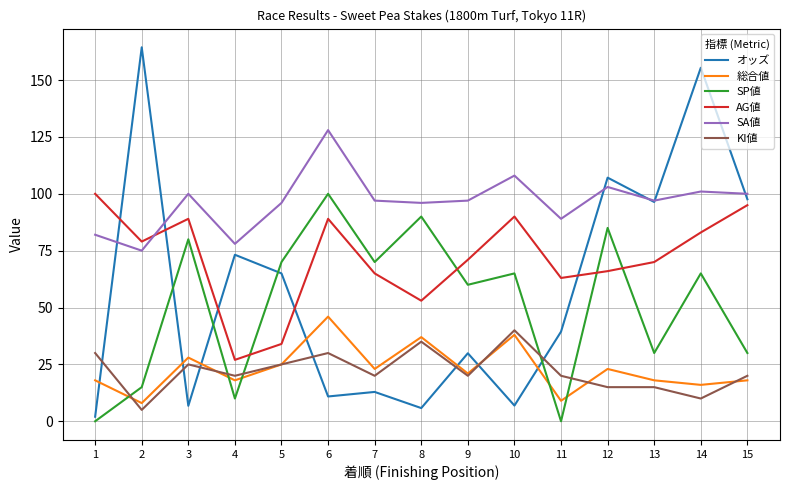

Which series ends up on top after the final intersection of 総合値 and KI値?

KI値